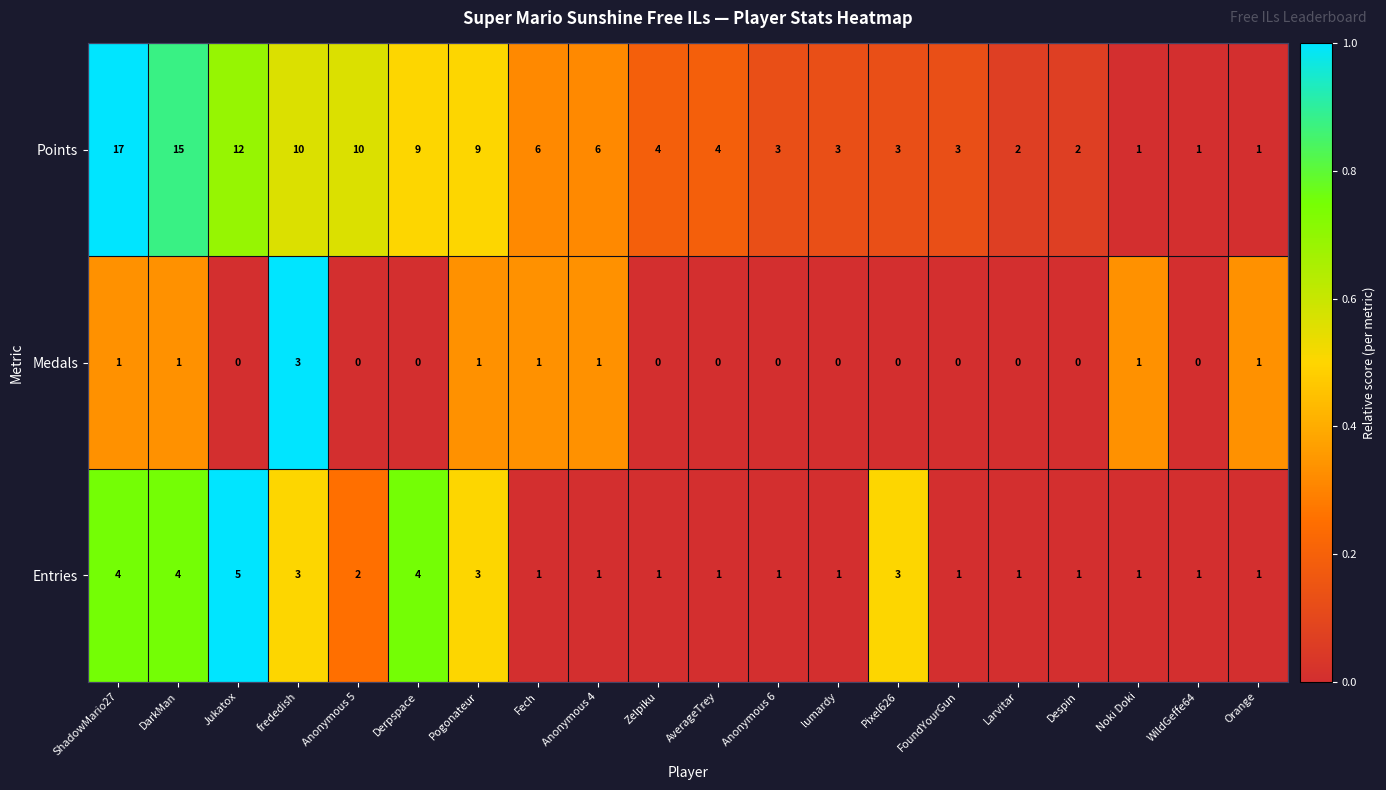

Is it true that Medals equals 0 at lumardy?

True